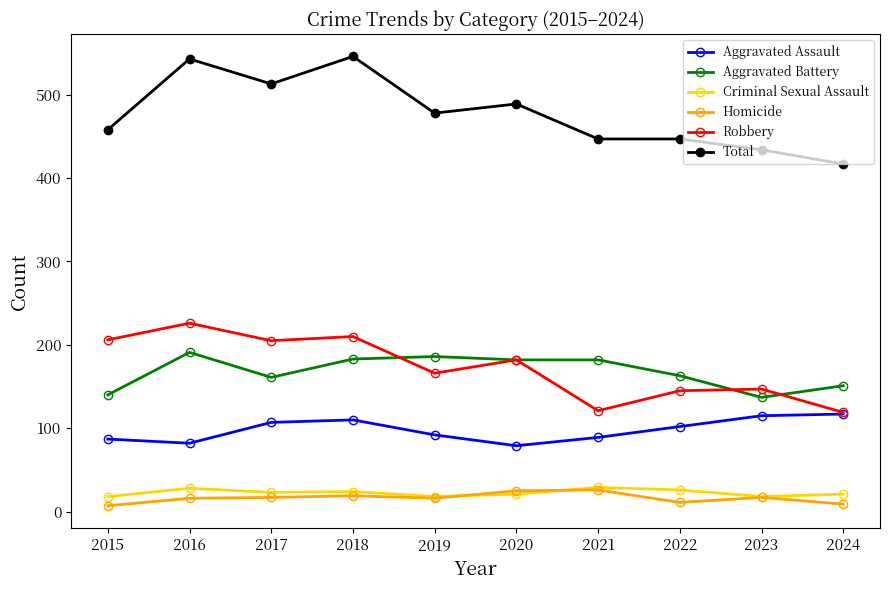

True or false: Total and Aggravated Assault intersect in this chart.

False